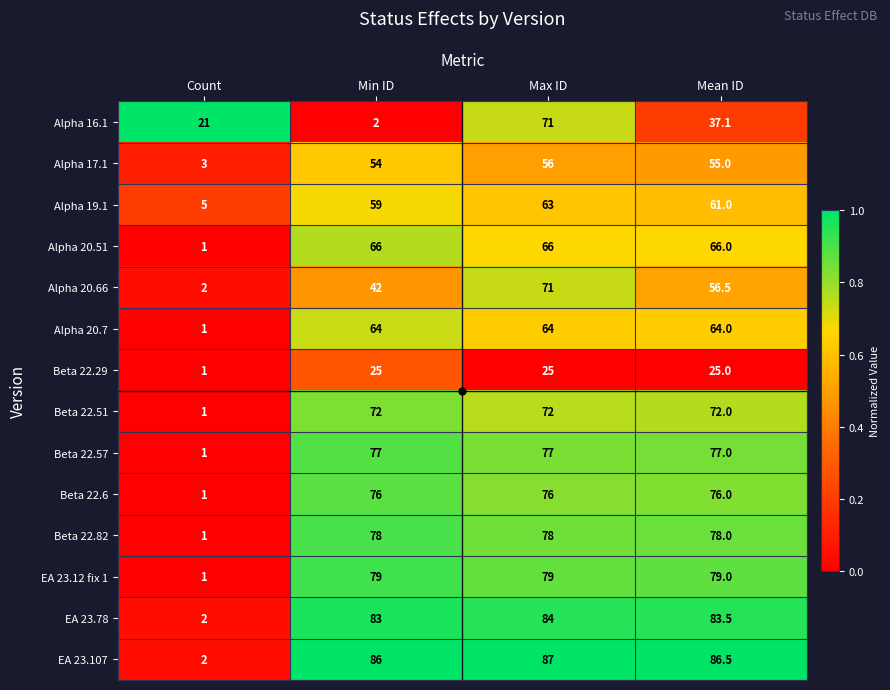

Which series changed the most between Min ID and Mean ID?

Alpha 16.1